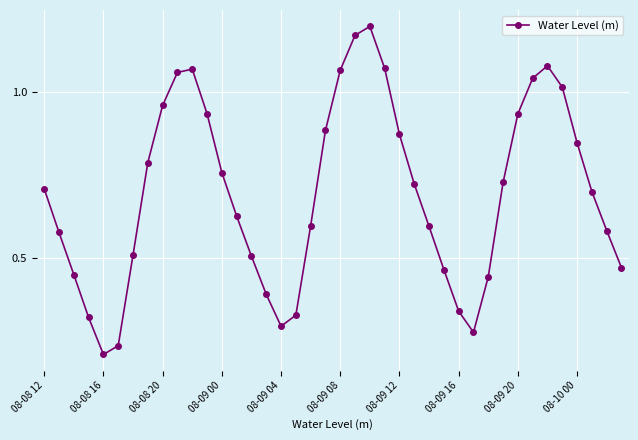

How many points are higher than both their immediate neighbors (excluding endpoints)?

3